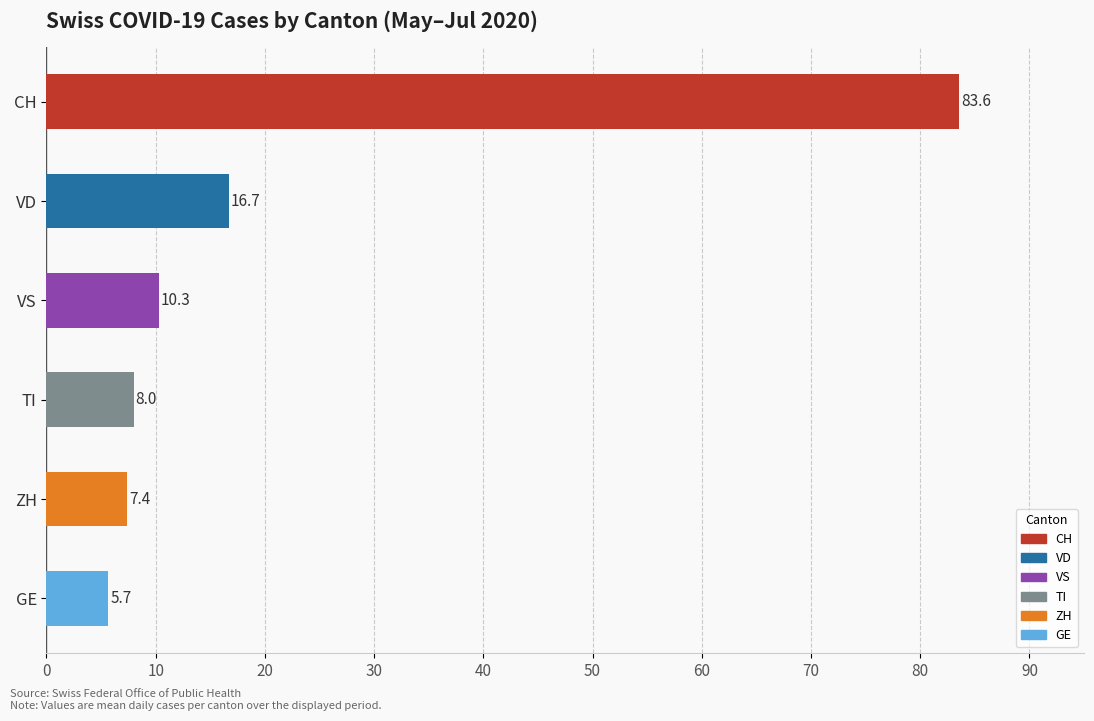

Does the chart contain stacked bars?

No